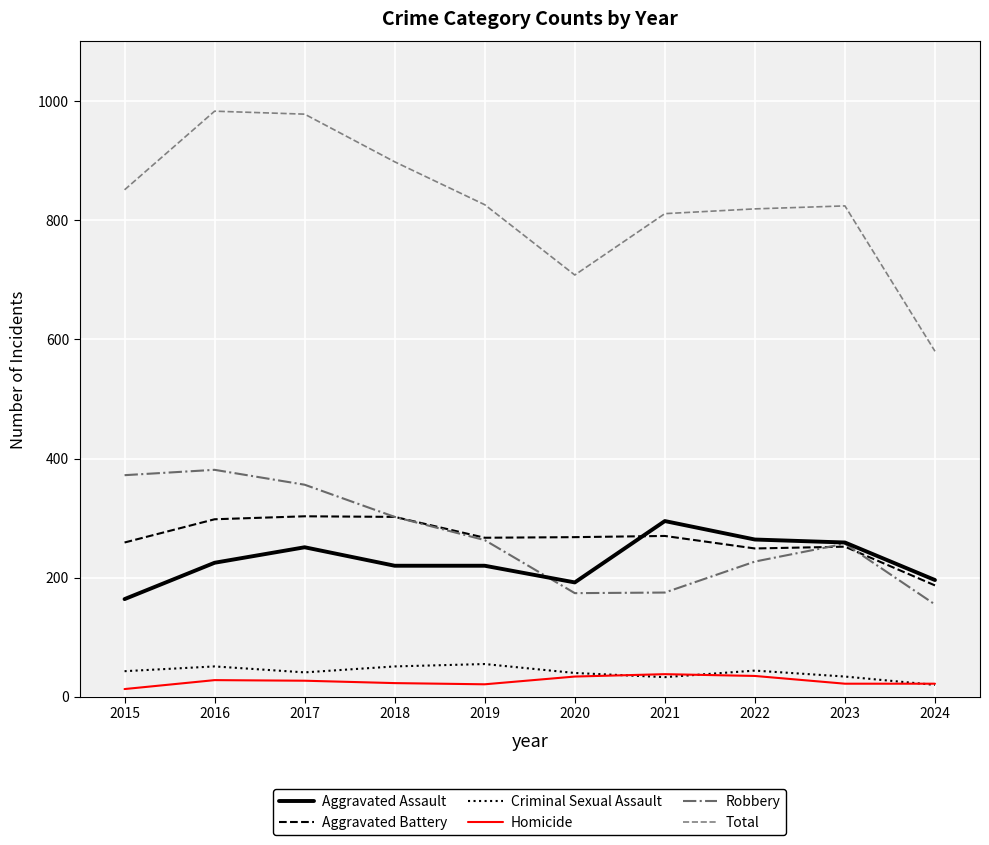

Which series changed the most between 2020 and 2023?

Total